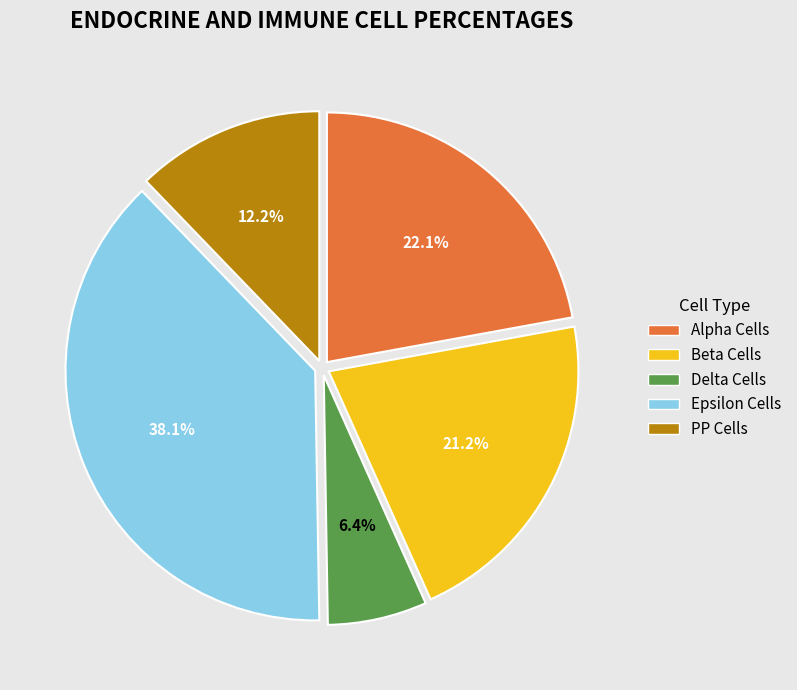

What is the smallest slice in the pie chart?

Delta Cells